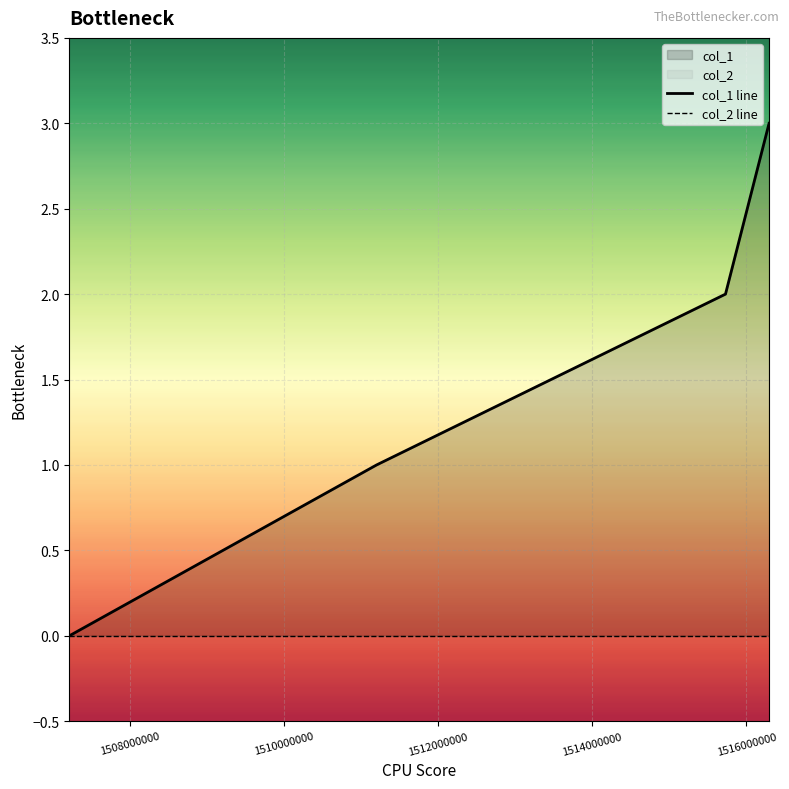

Is the value of col_2 line at 1512000000 greater than the value of col_1 line at 1512000000?

No